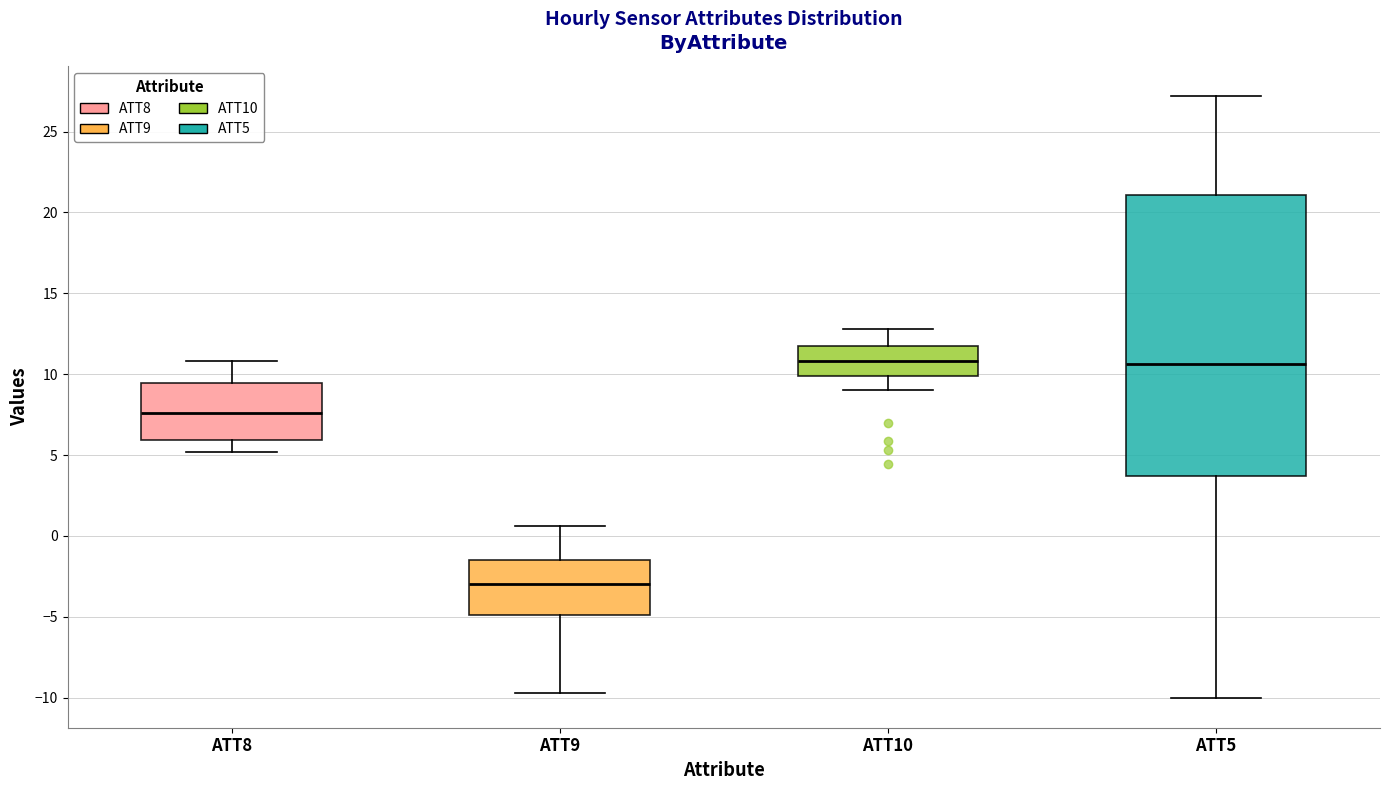

Which box is the tallest, from its lower edge to its upper edge?

ATT5